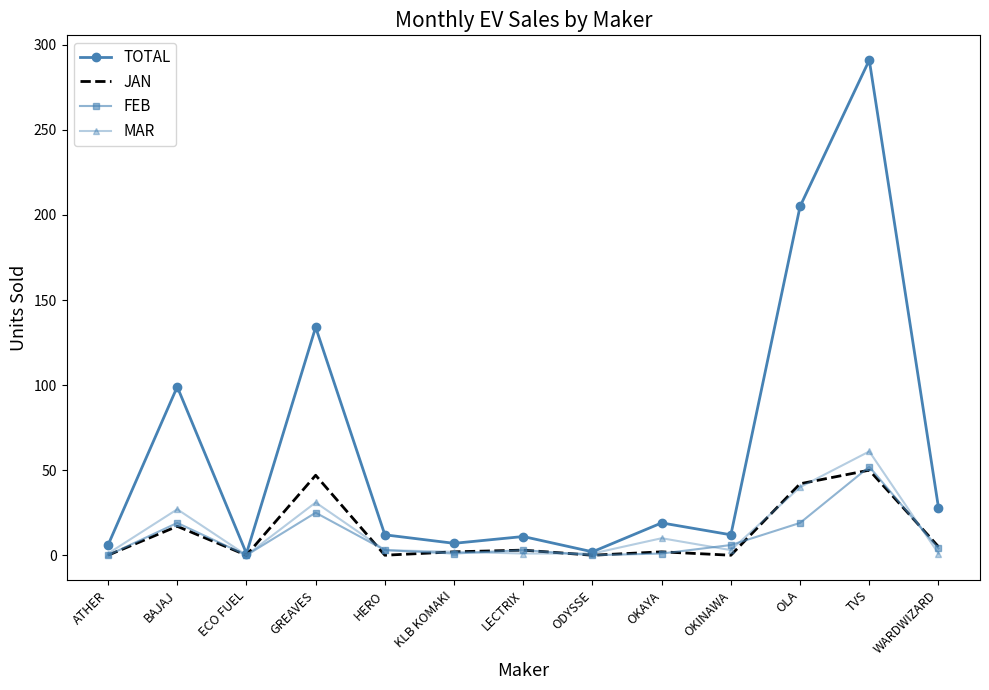

Is the value of MAR at GREAVES greater than the value of JAN at HERO?

Yes